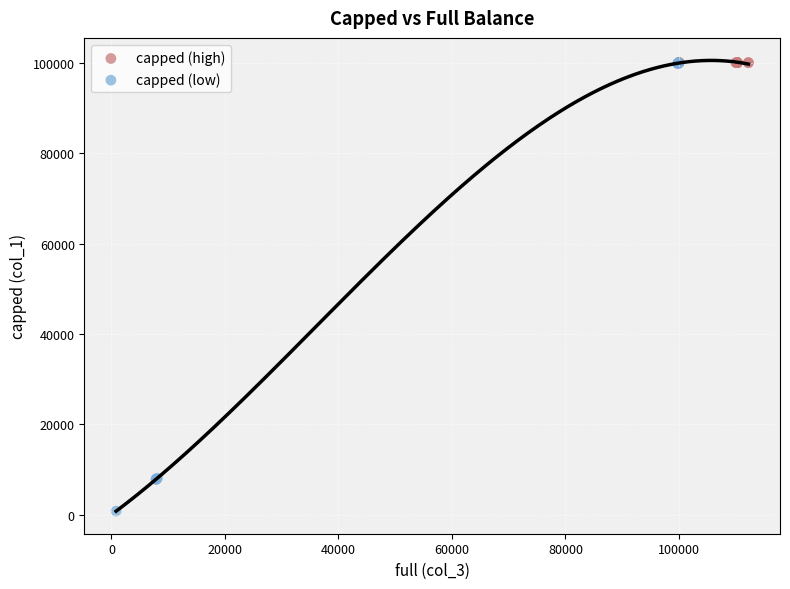

What are all the series names shown in the legend?

capped (high), capped (low)